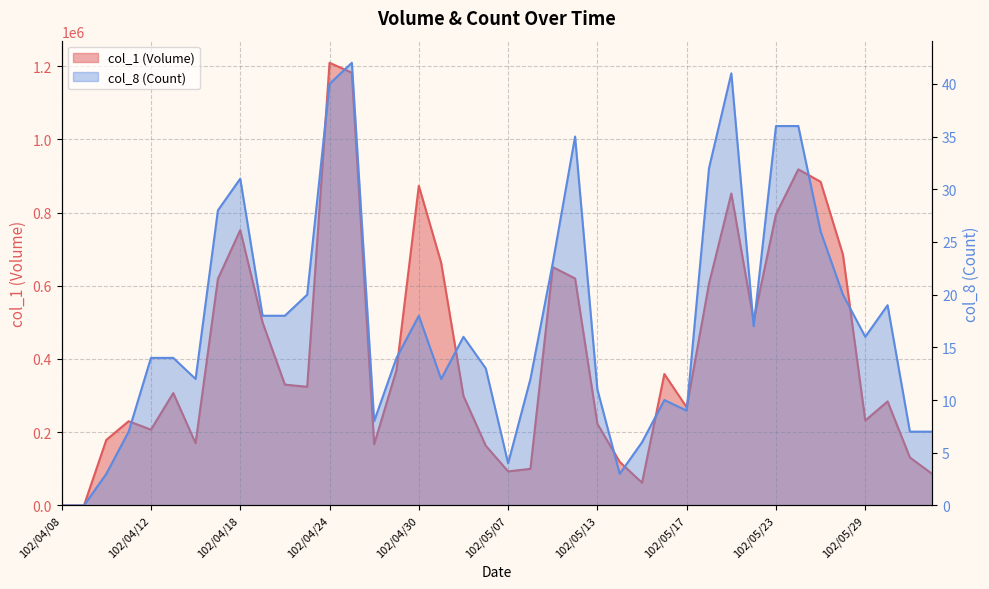

What is the sum of the col_8 (Count) values at 102/05/27 and 102/05/07?

30